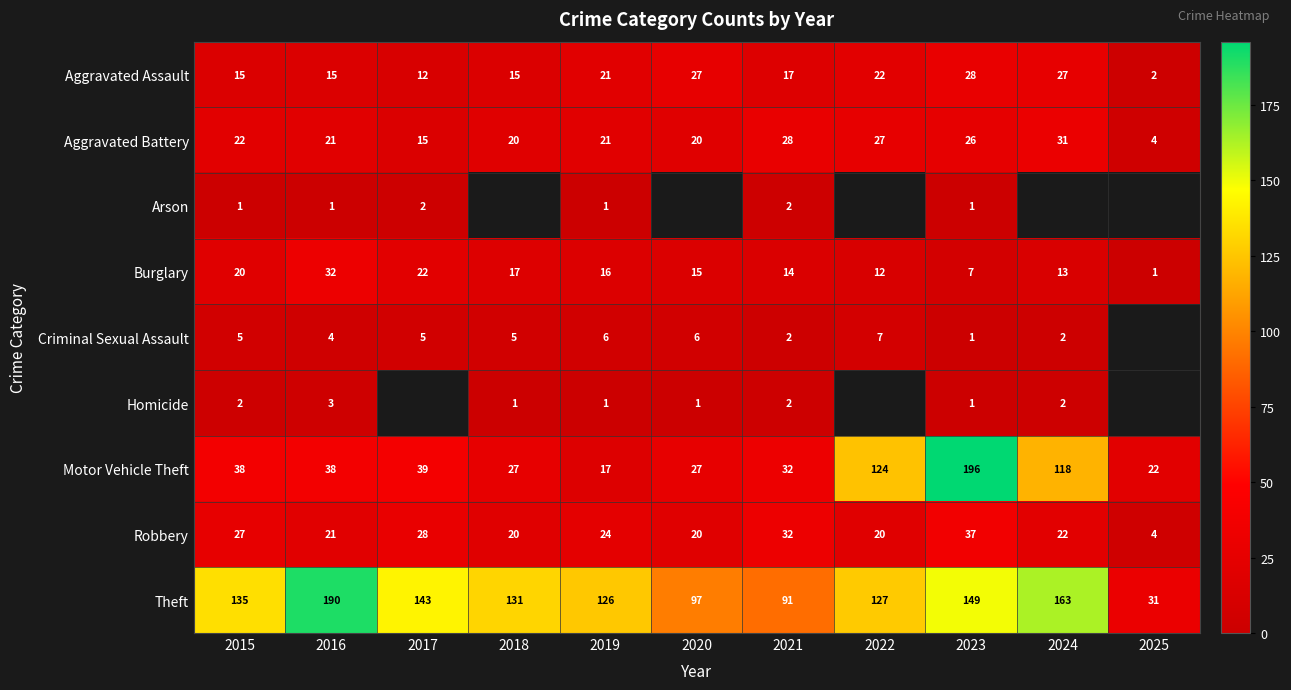

Where does the Theft series first go above 131?

2015